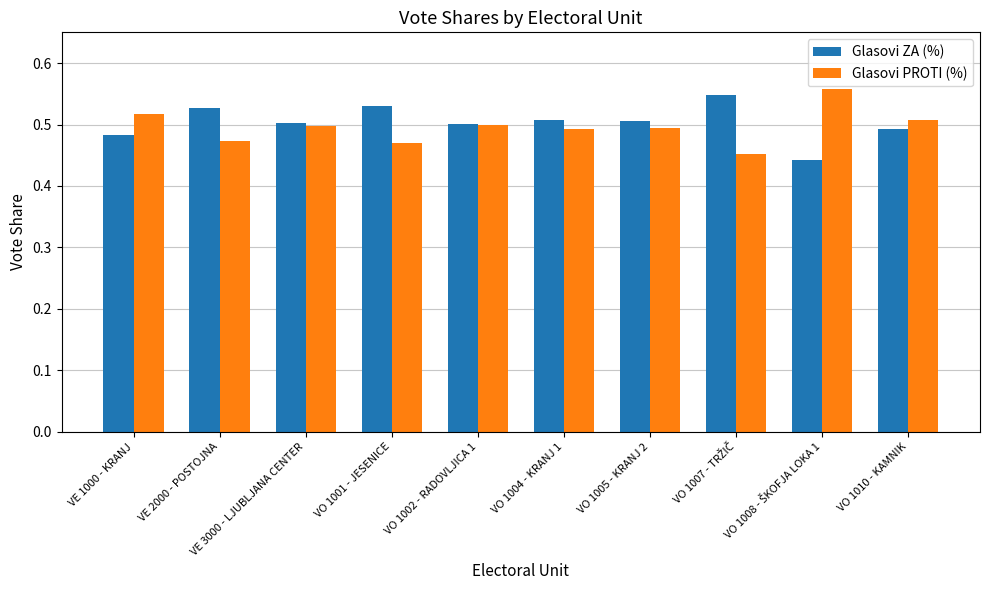

Count the Glasovi ZA (%) values in the range 0 to 1.

10